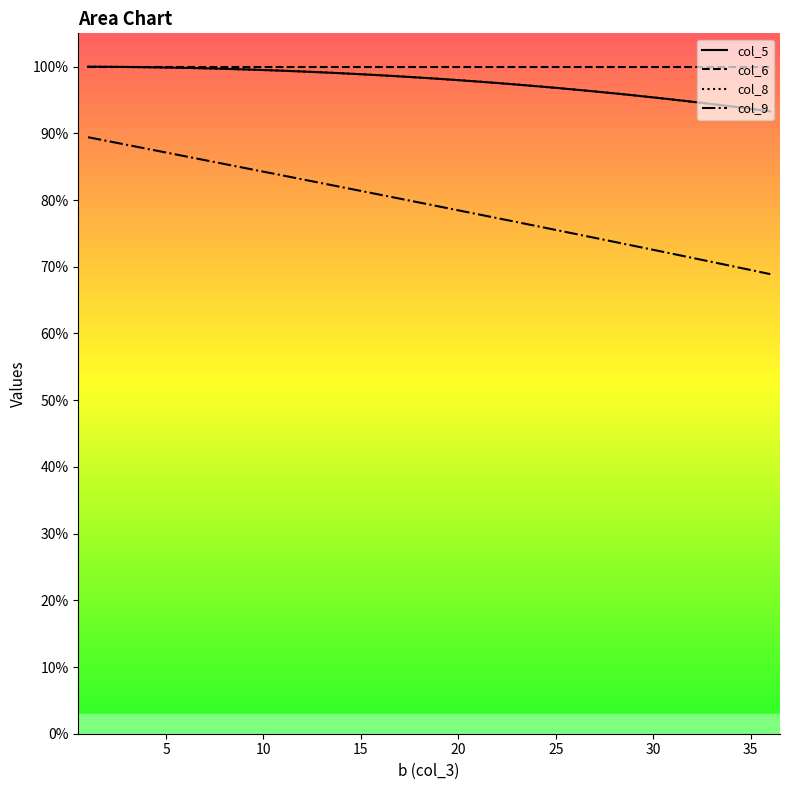

True or false: col_8 has a value of 28.0 at 14.

False